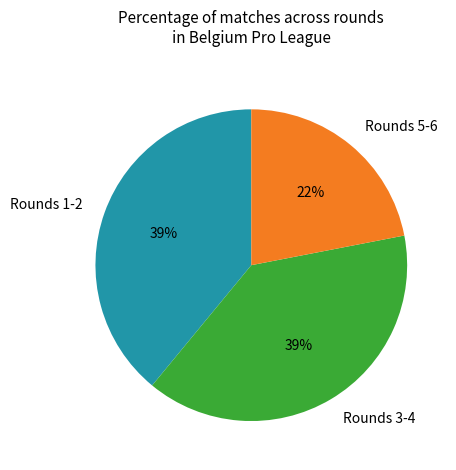

Does any single category account for the majority?

No